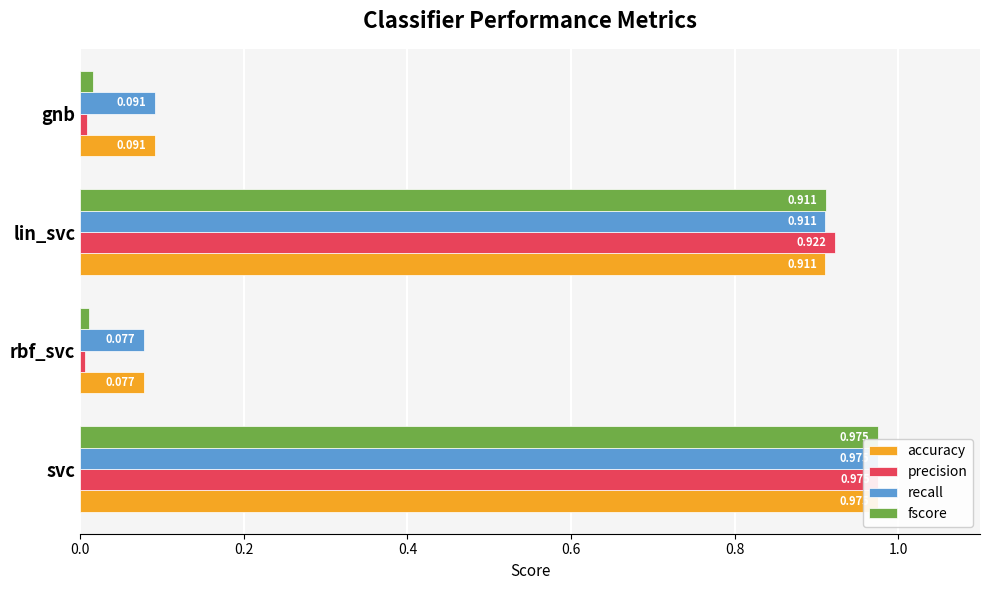

List the series in order of their peak value, highest first.

precision, fscore, accuracy, recall